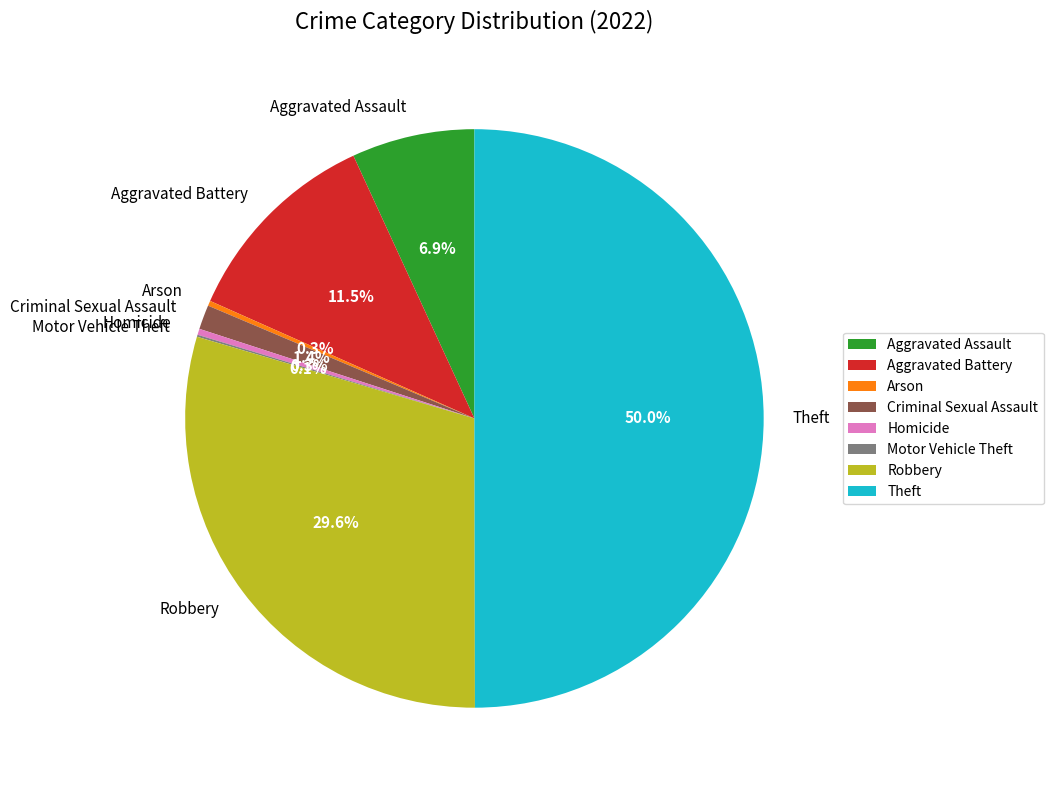

What is the ratio of the value at Robbery to the value at Aggravated Battery?

2.6